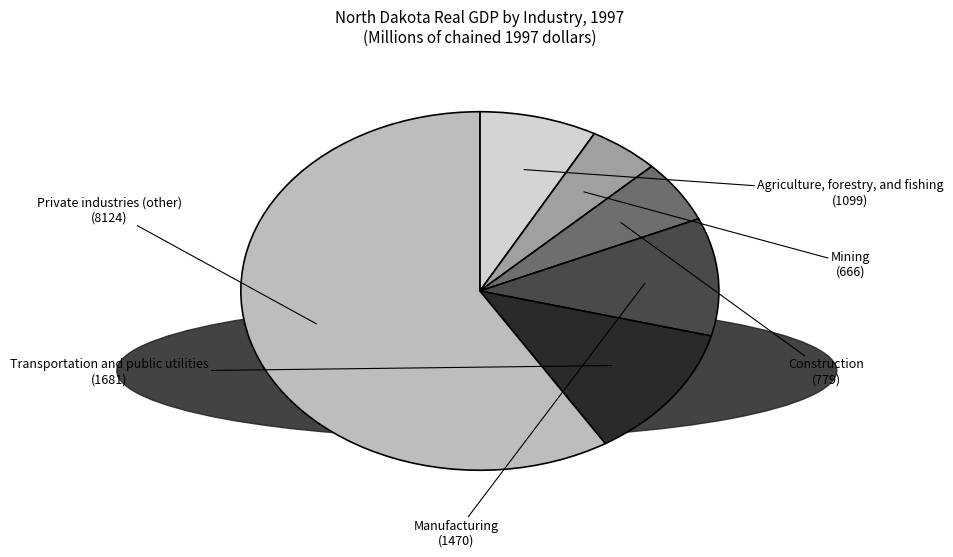

How many slices are in this pie chart?

6